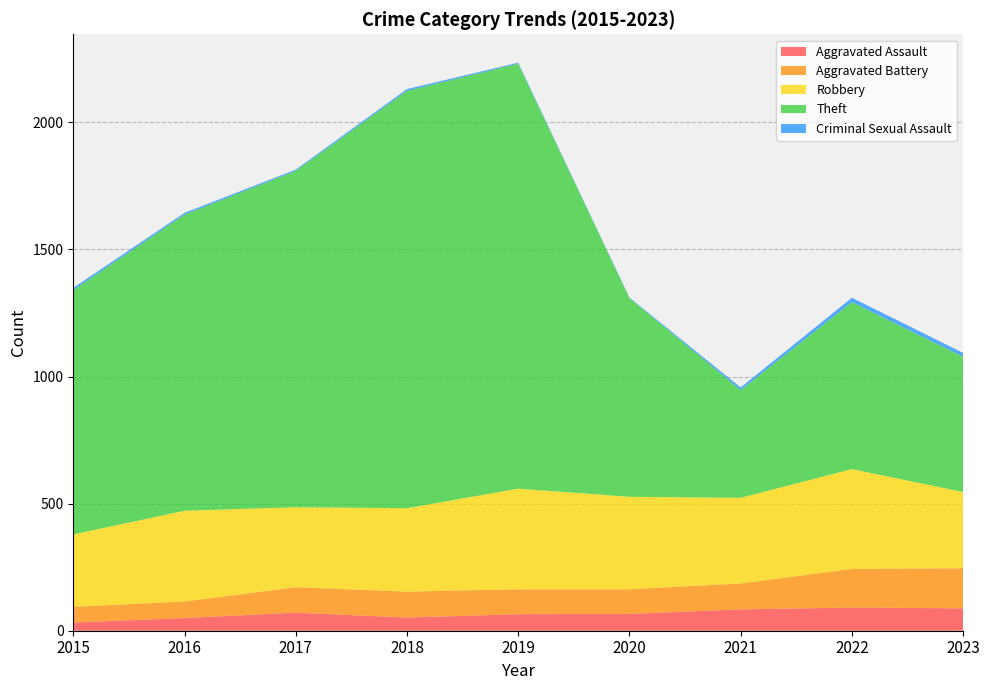

Reading left to right, transcribe all the data shown in this chart.

Aggravated Assault: 2015=32	2016=50	2017=71	2018=52	2019=65	2020=66	2021=84	2022=91	2023=88
Aggravated Battery: 2015=62	2016=65	2017=100	2018=102	2019=98	2020=97	2021=102	2022=152	2023=158
Robbery: 2015=285	2016=357	2017=315	2018=328	2019=396	2020=364	2021=337	2022=393	2023=300
Theft: 2015=961	2016=1165	2017=1323	2018=1642	2019=1672	2020=782	2021=424	2022=657	2023=532
Criminal Sexual Assault: 2015=9	2016=7	2017=5	2018=7	2019=4	2020=2	2021=10	2022=17	2023=15